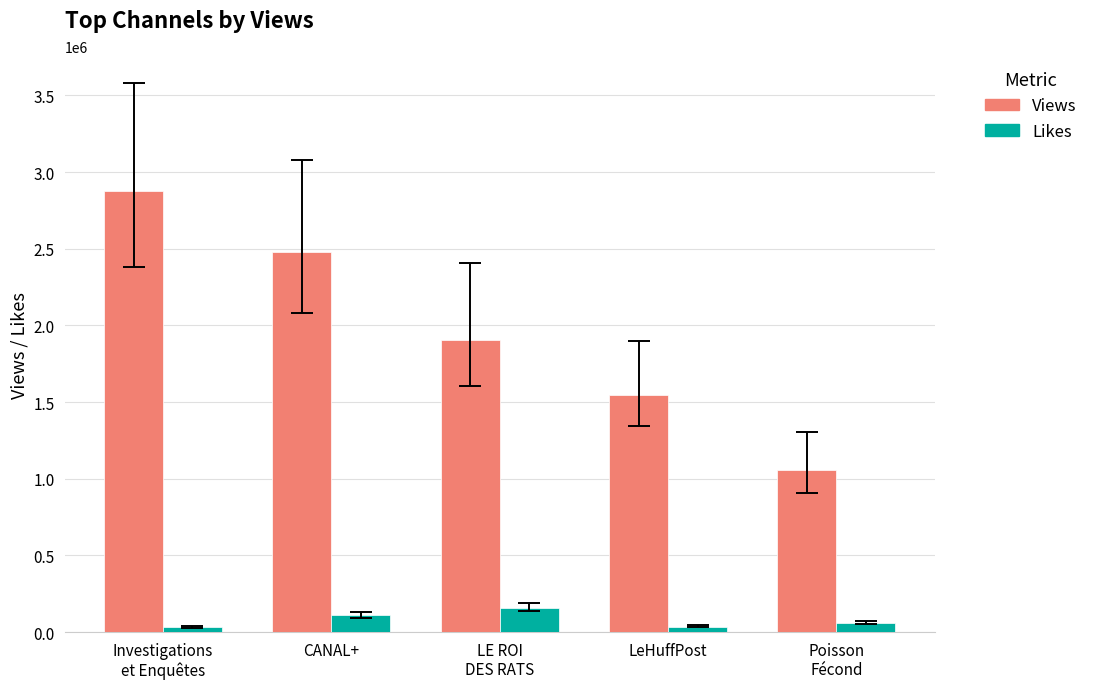

Is the value of Views at LE ROI
DES RATS greater than the value of Likes at Investigations
et Enquêtes?

Yes